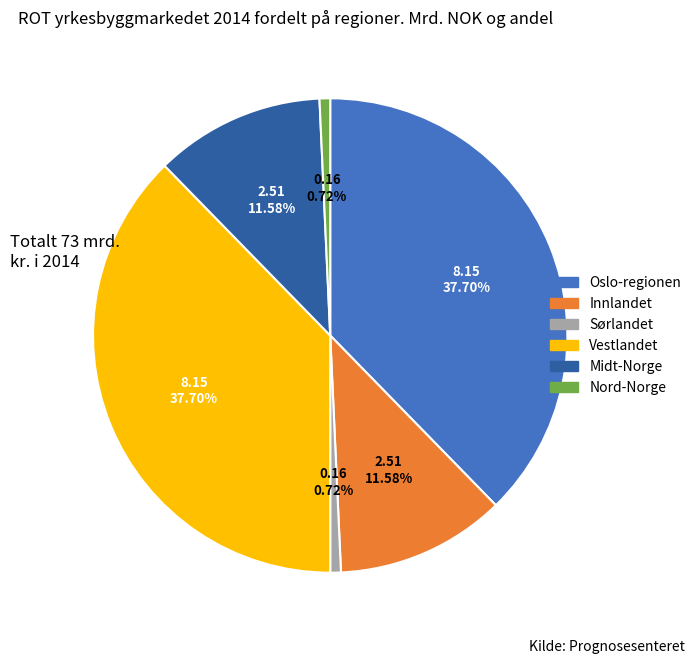

How many segments does this pie chart have?

6